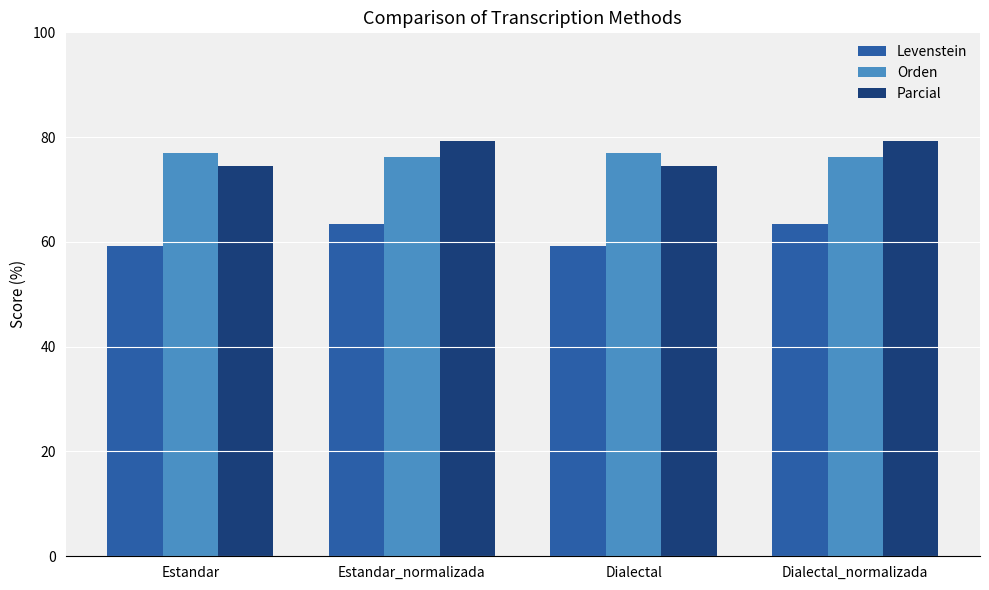

What is the label of the 2nd bar from the left?

Estandar_normalizada